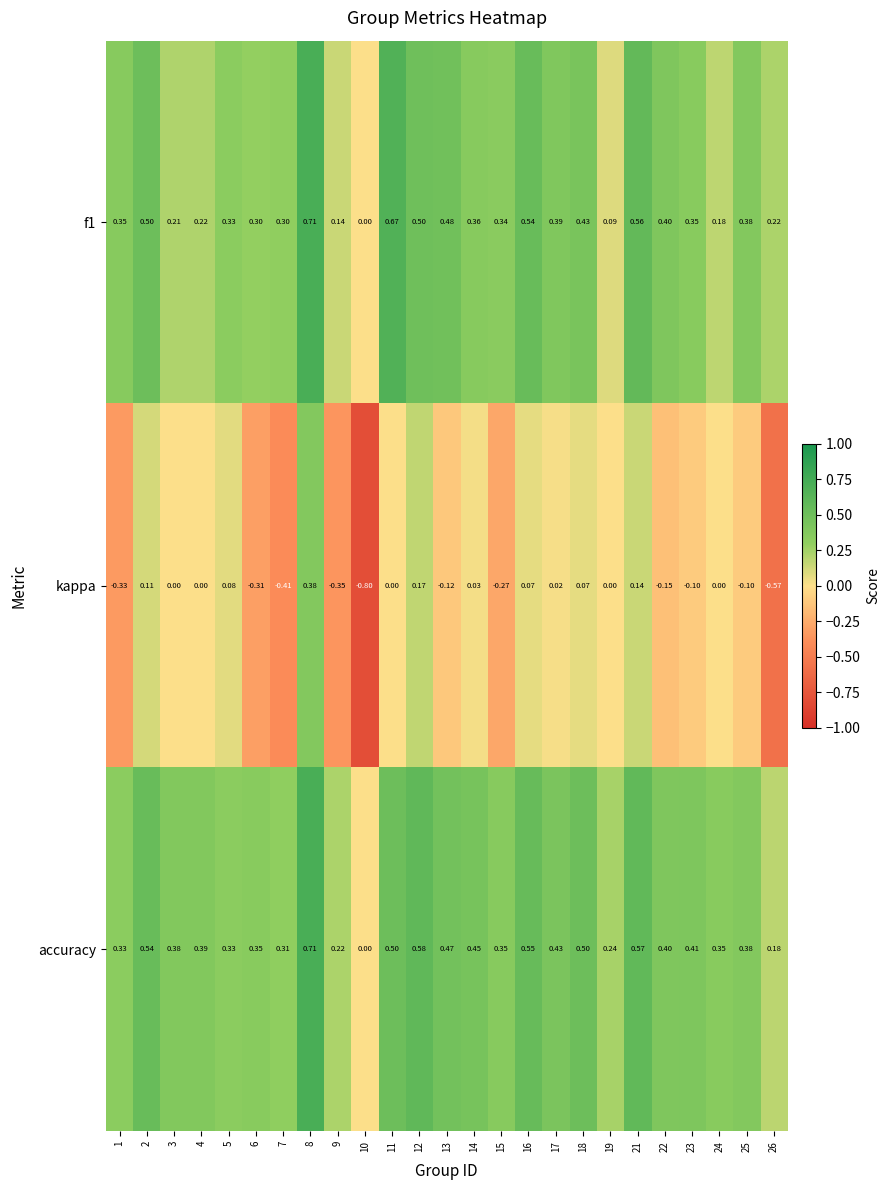

Between 2 and 5, which series saw the biggest shift?

accuracy